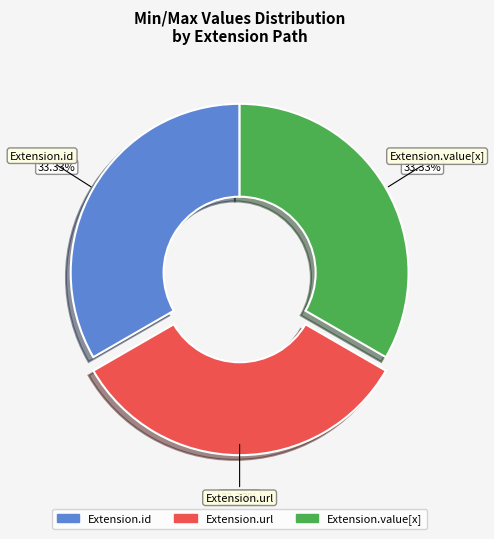

Is the sum of Extension.value[x] and Extension.id greater than half?

Yes